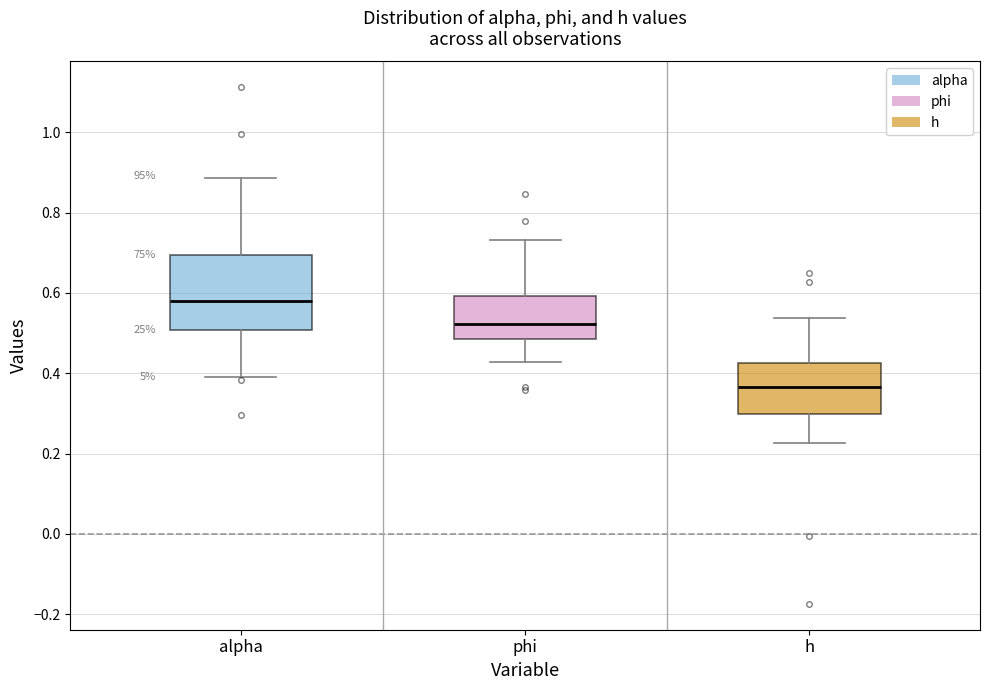

Which box is the tallest, from its lower edge to its upper edge?

alpha